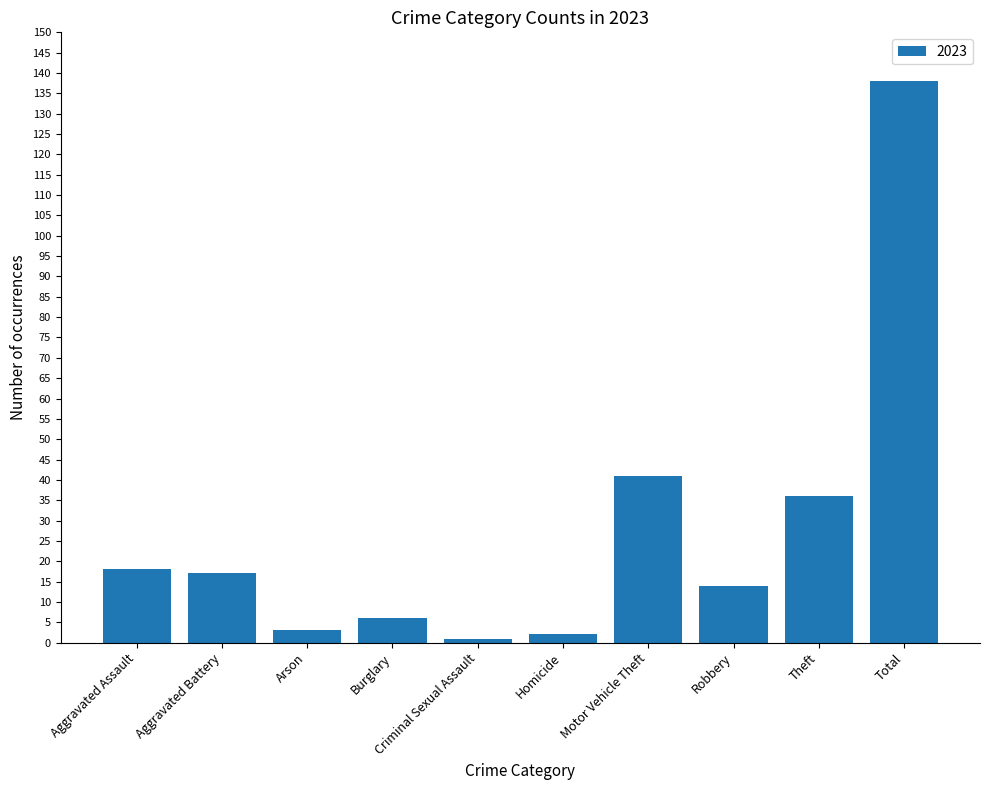

How many bars are there in total?

10